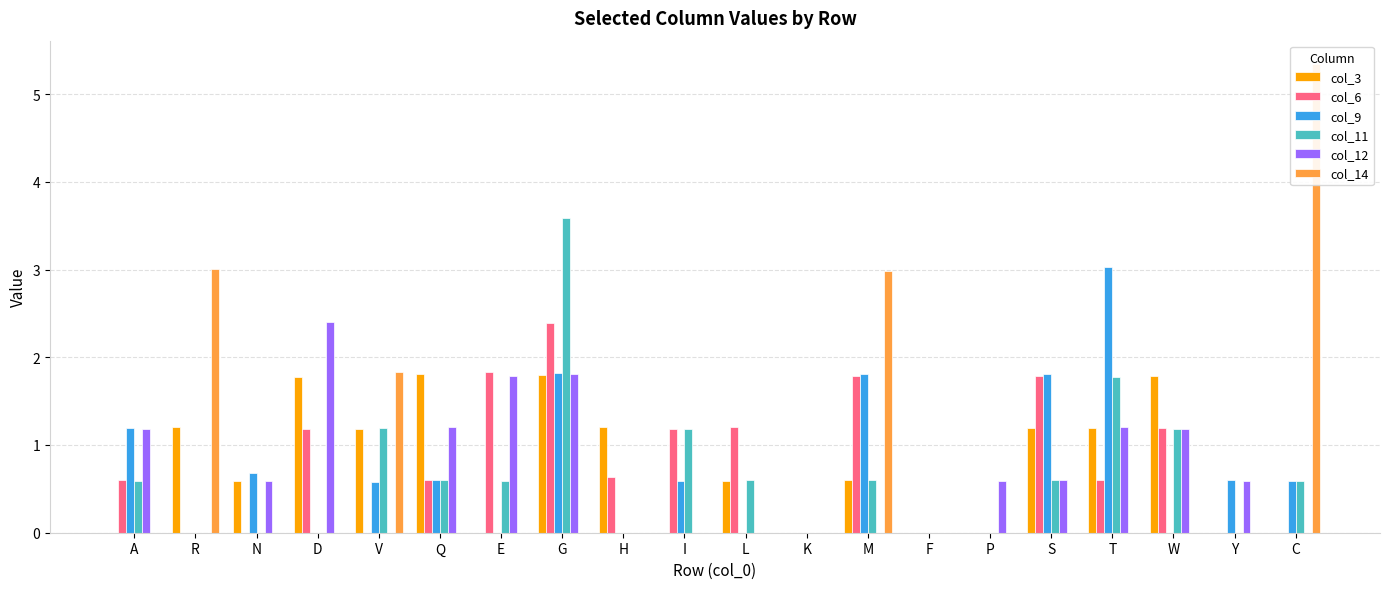

What is the label of the 13th bar from the left?

M